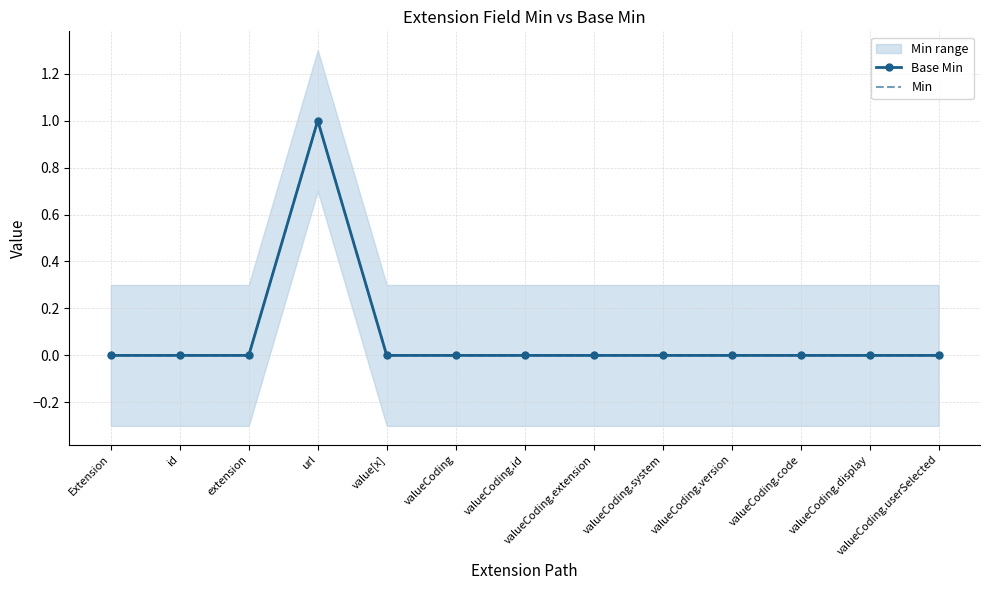

True or false: Min has a value of -1 at valueCoding.display.

False